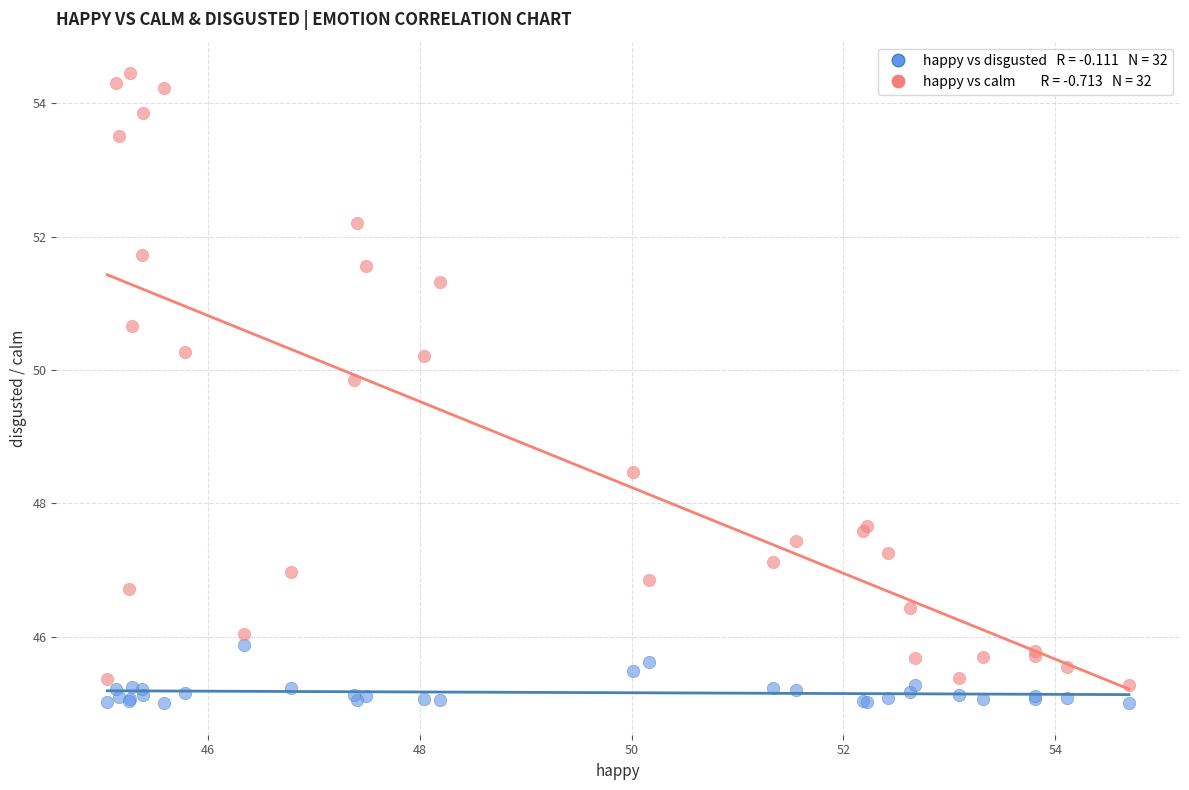

Across all series, what Y value is closest to 49?

48.5